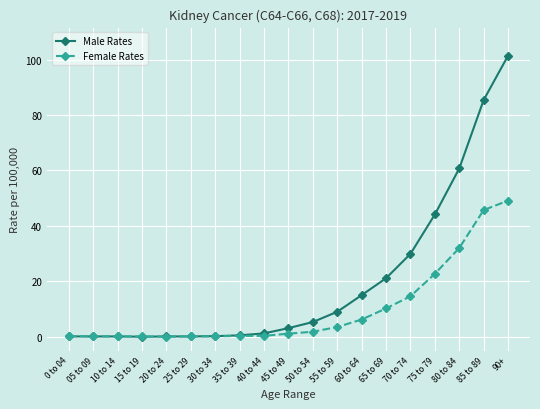

At which label does Male Rates reach its peak?

90+